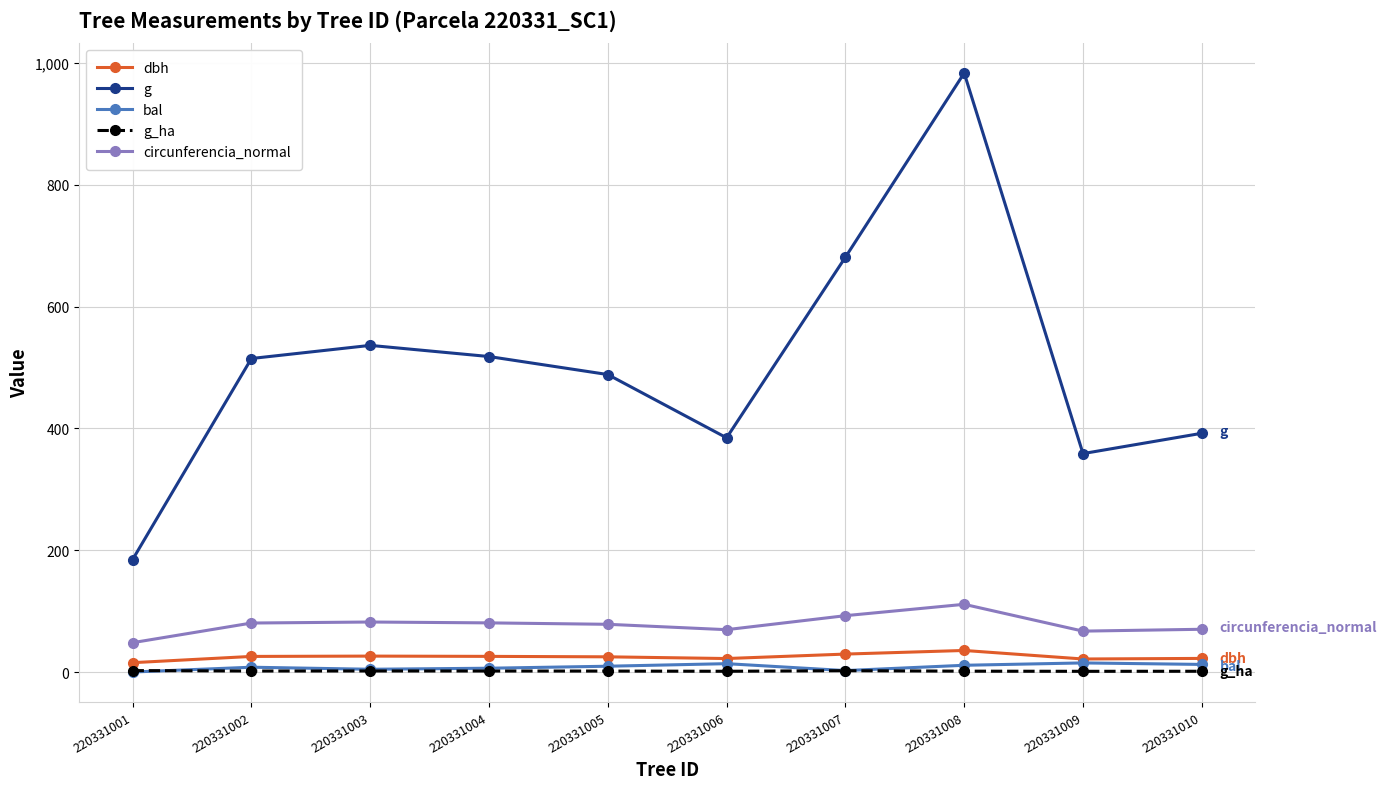

What are all the series names shown in the legend?

dbh, g, bal, g_ha, circunferencia_normal